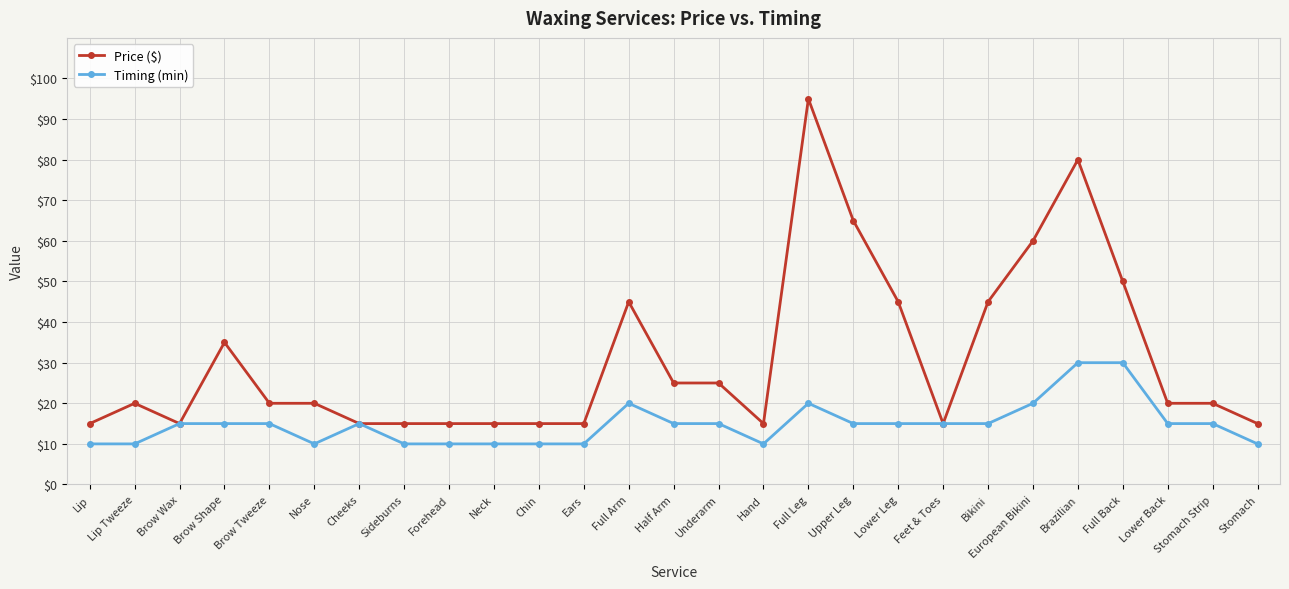

True or false: Timing (min) has more than 1 points higher than both neighbors.

True